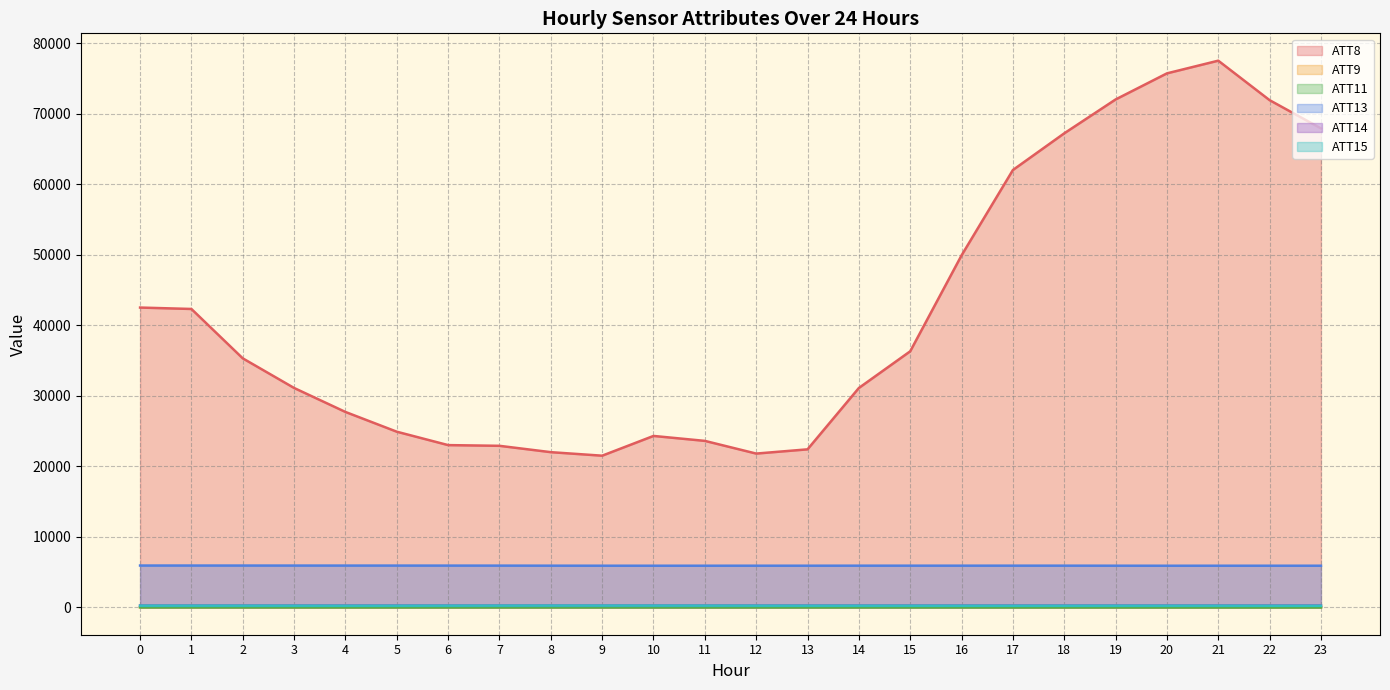

What is the average value of the ATT11 series?

5.3